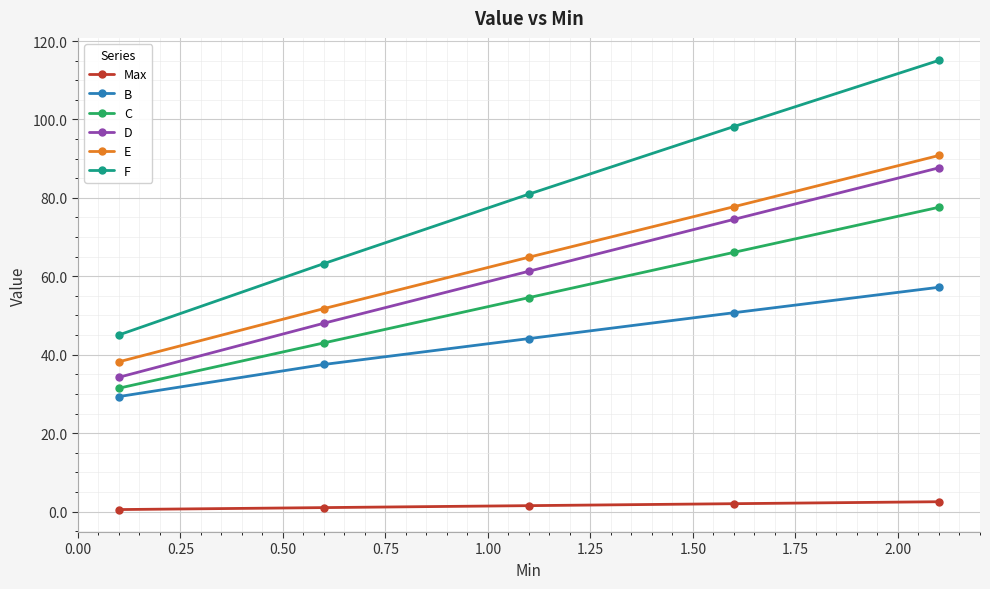

What is the difference between the second highest and second lowest values in the E series?

26.0